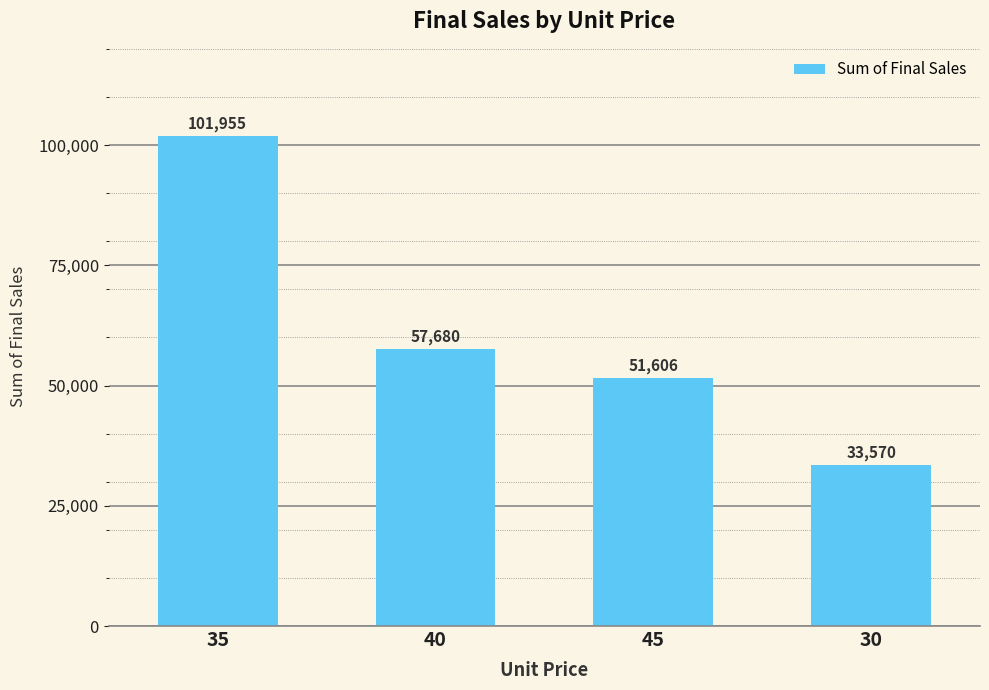

Reading left to right, what are all the values shown in this chart?

35=101955	40=57680	45=51606	30=33570